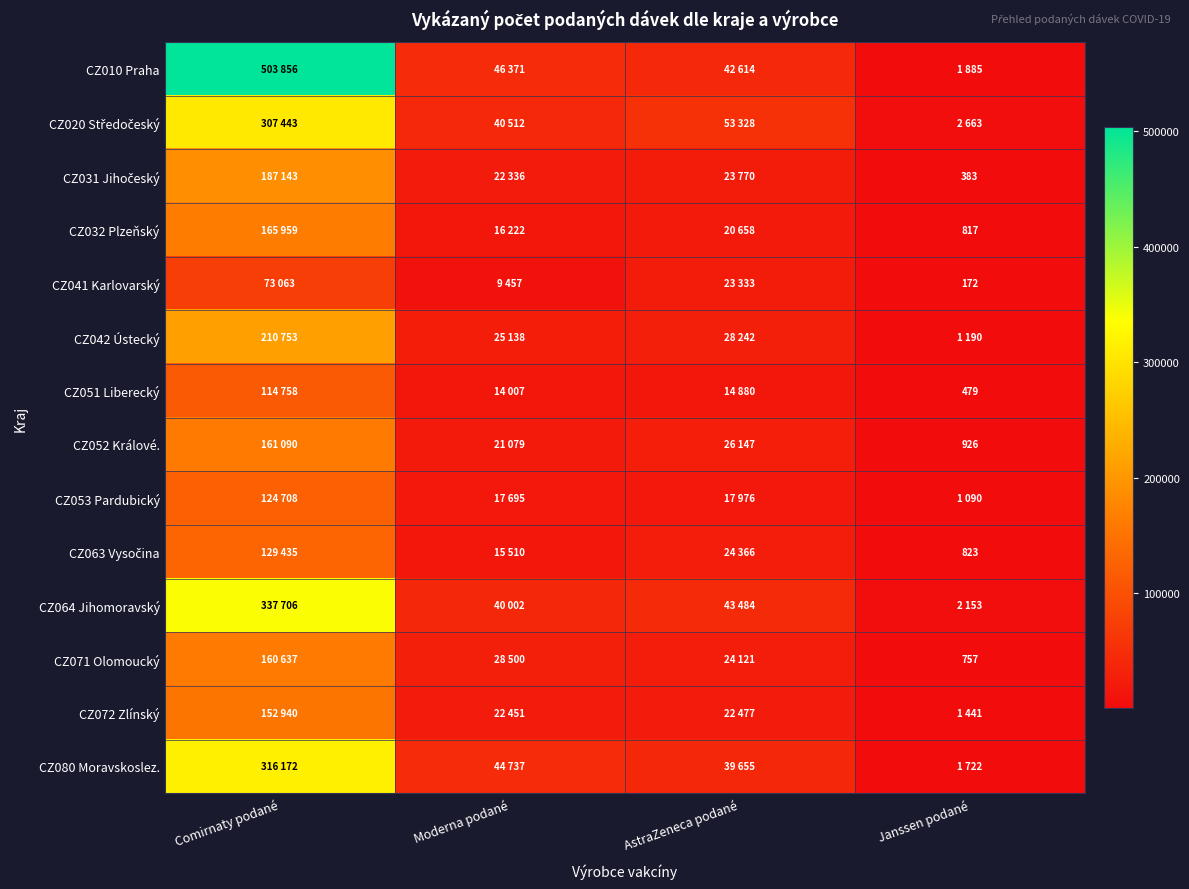

Which series has the largest total across all categories?

CZ010 Praha